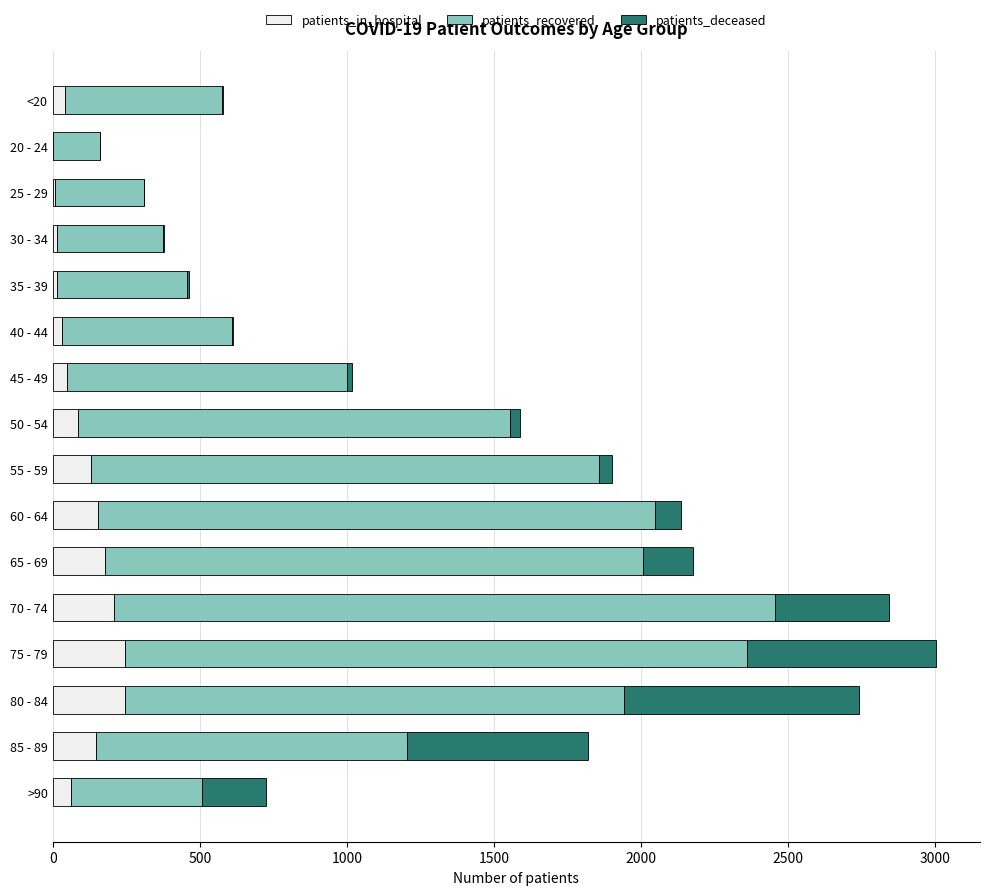

What is the sum of all patients_in_hospital values?

1624